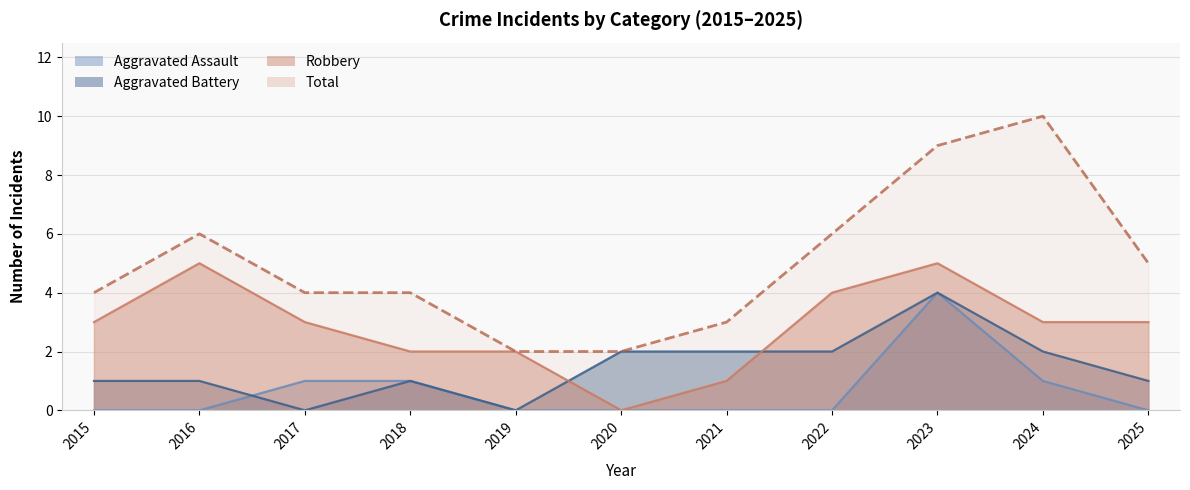

At which label is Aggravated Assault closest to 2?

2017